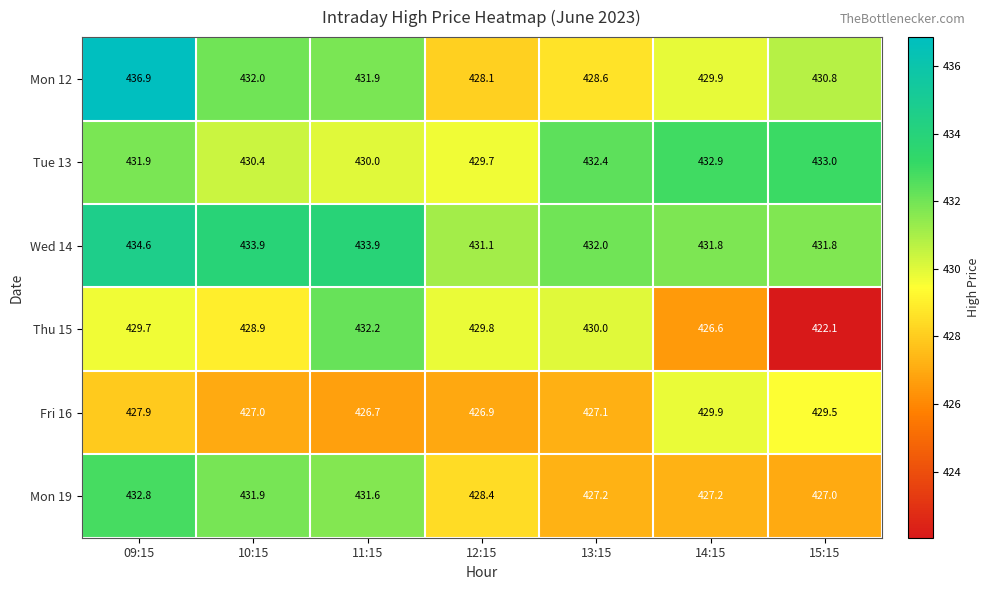

What is the sum of the Fri 16 values at 10:15 and 12:15?

853.9